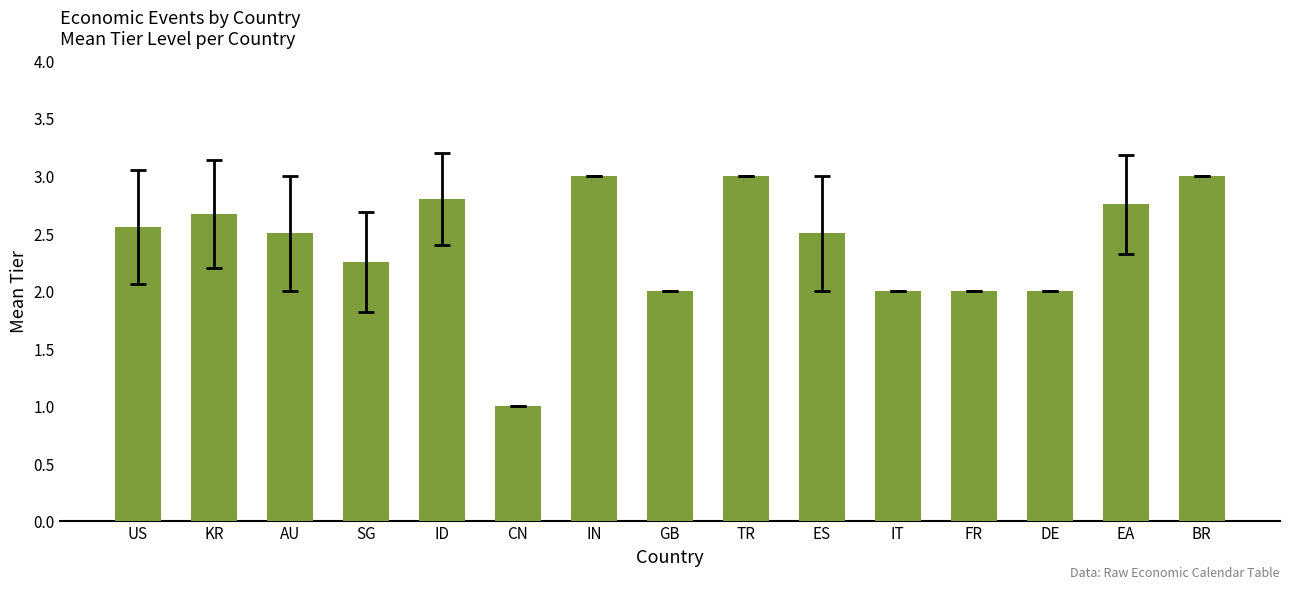

What position from the right is DE?

3